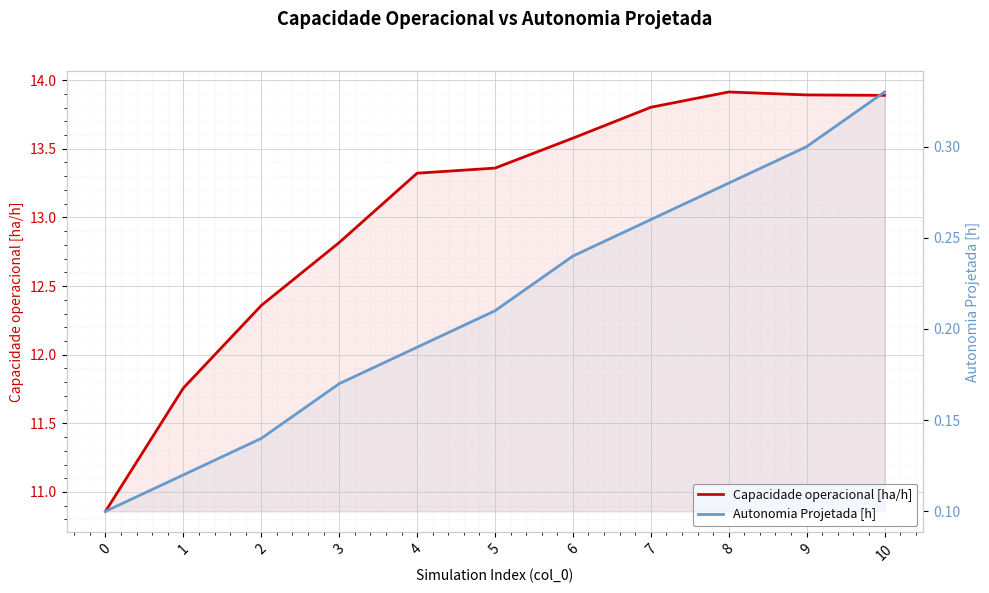

Where is the first local maximum for Capacidade operacional [ha/h]?

8